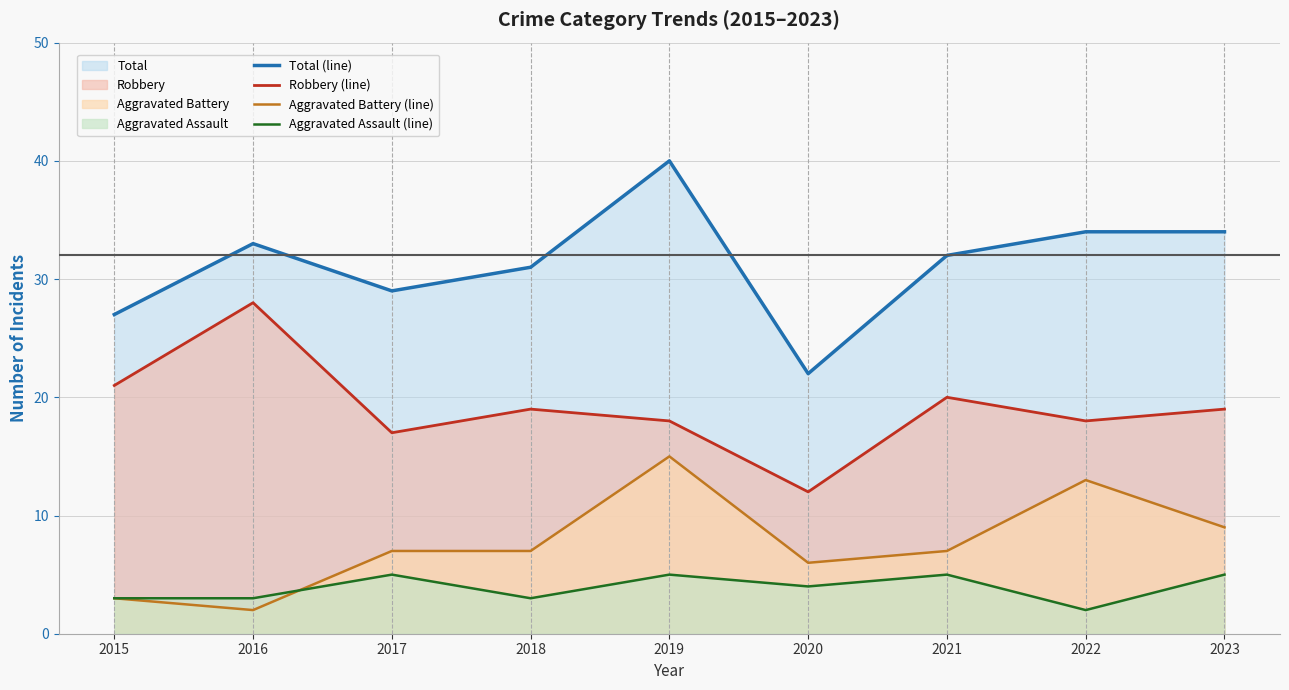

Which category has the lowest value in the Aggravated Assault (line) series?

2022